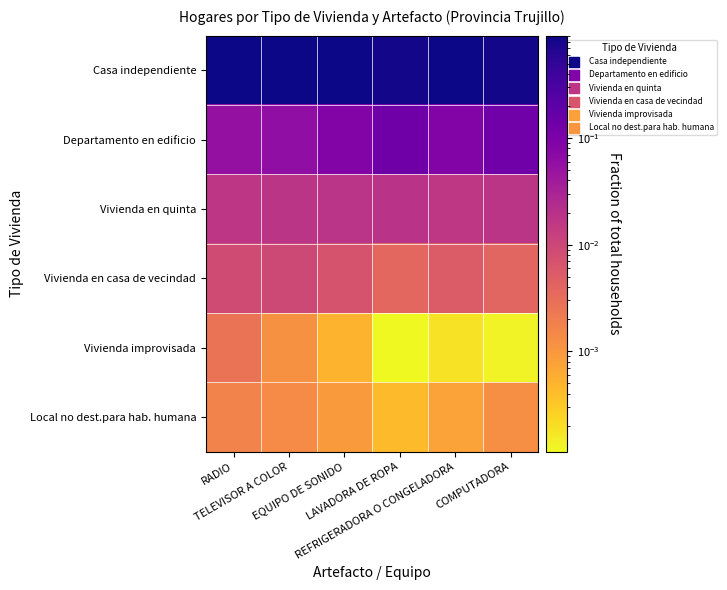

Which series has the largest total across all categories?

Casa independiente